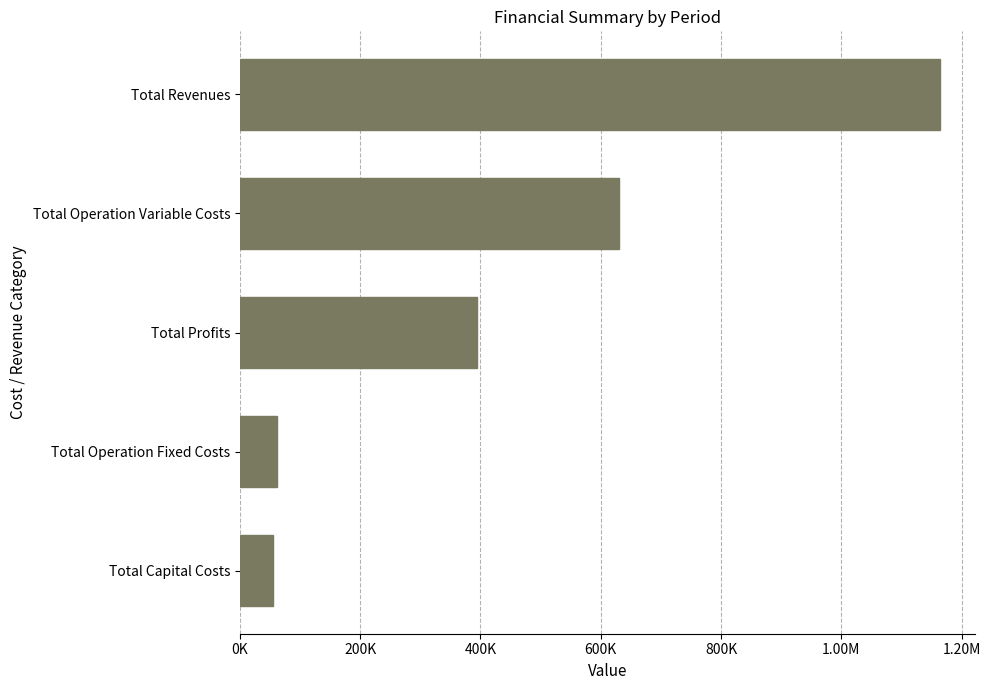

What is the difference between the maximum and second lowest values?

1103605.9